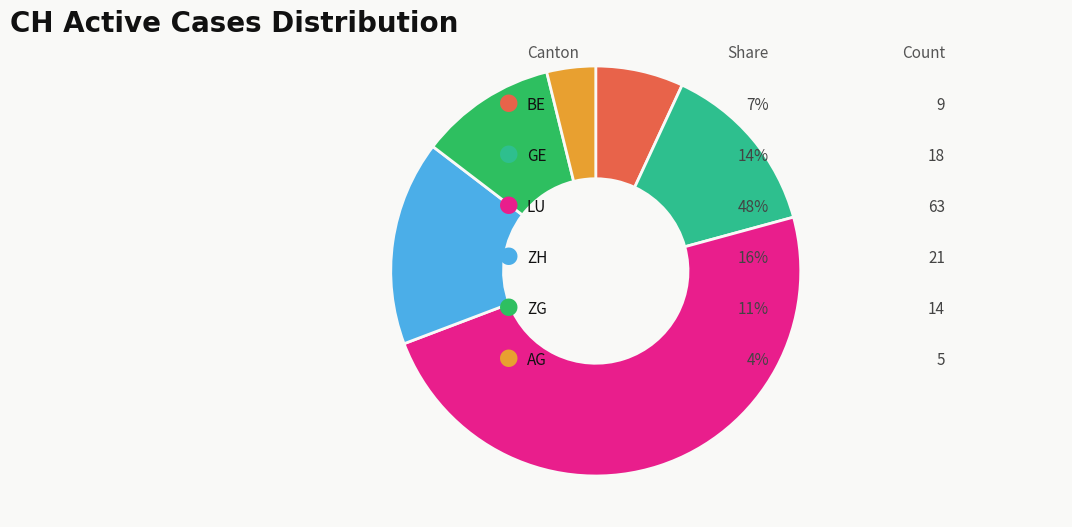

Is there any slice that represents more than half of the pie?

No